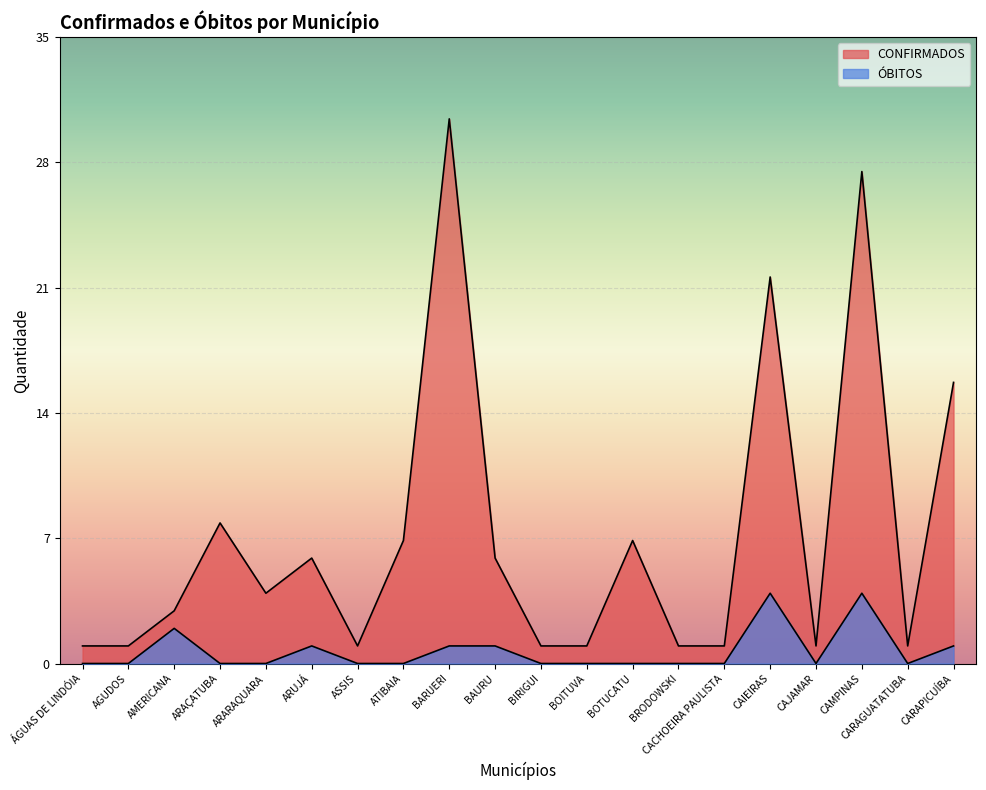

Does the chart display data point markers on the line(s)?

No